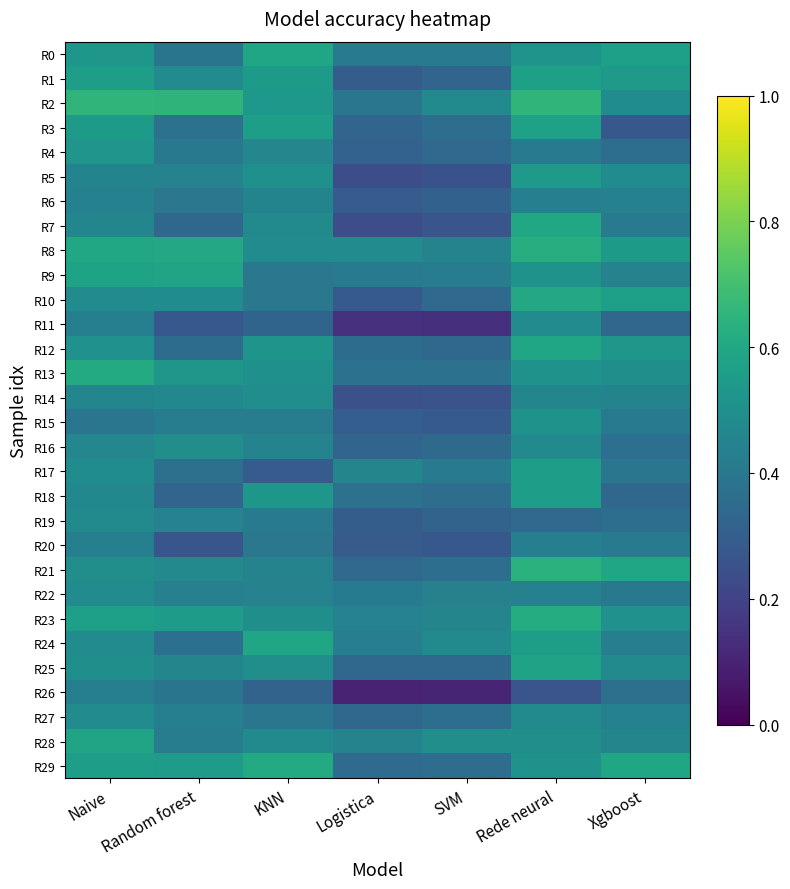

Count the number of categories in the chart.

7